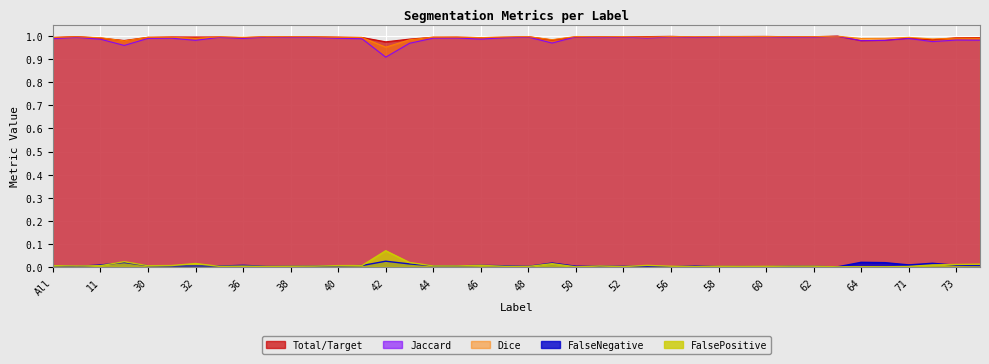

List the labels in order of FalsePositive value, largest first.

42, 23, 43, 32, 49, 75, 73, 72, 46, 55, 41, 31, All, 40, 11, 30, 44, 45, 4, 51, 36, 39, 61, 62, 56, 38, 47, 58, 60, 35, 59, 71, 48, 37, 57, 52, 50, 63, 64, 69